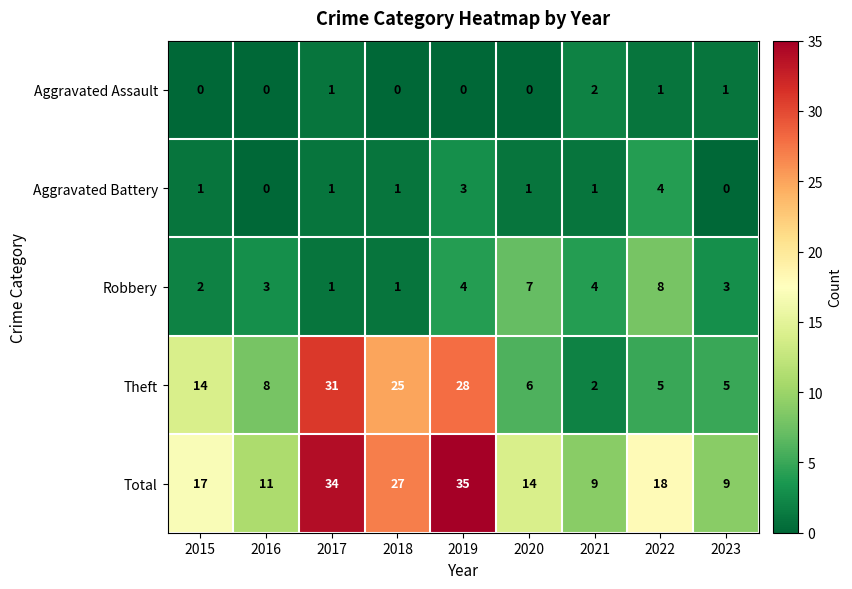

The value of Total at 2017 is 34. True or false?

True